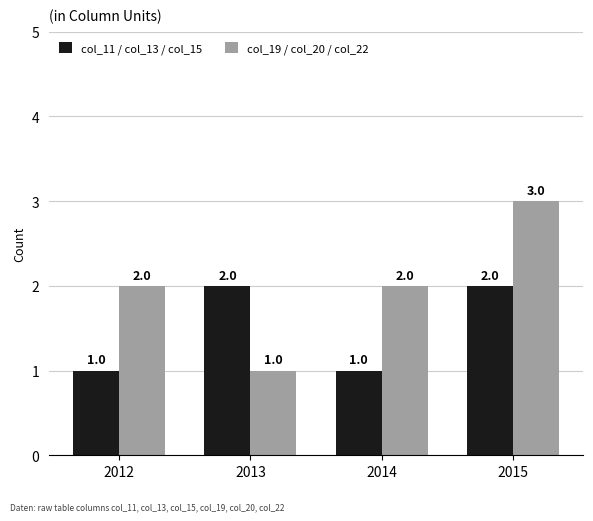

How many groups of bars are there?

4